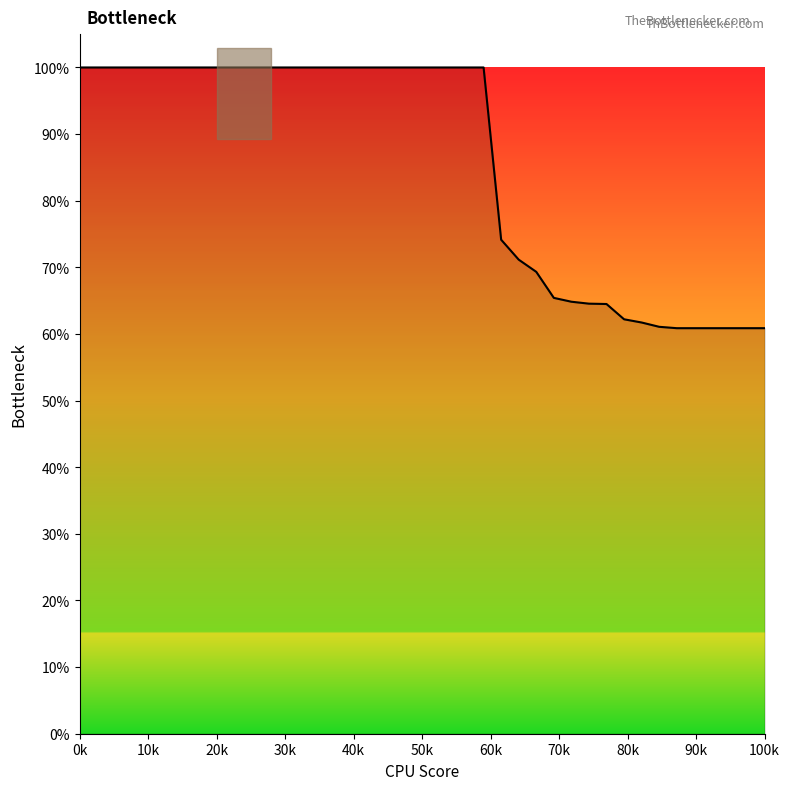

What is the difference between the maximum and minimum values?

39.1